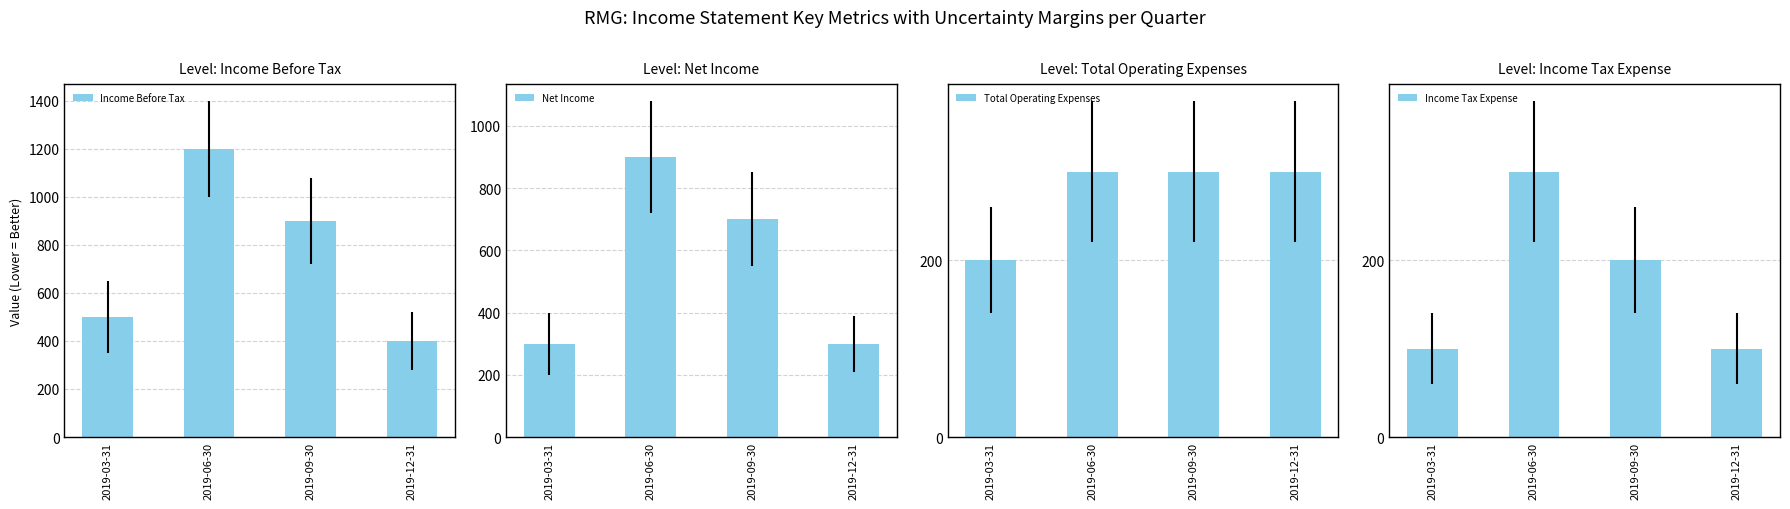

The Income Tax Expense series shows 137 at 2019-03-31. True or false?

False